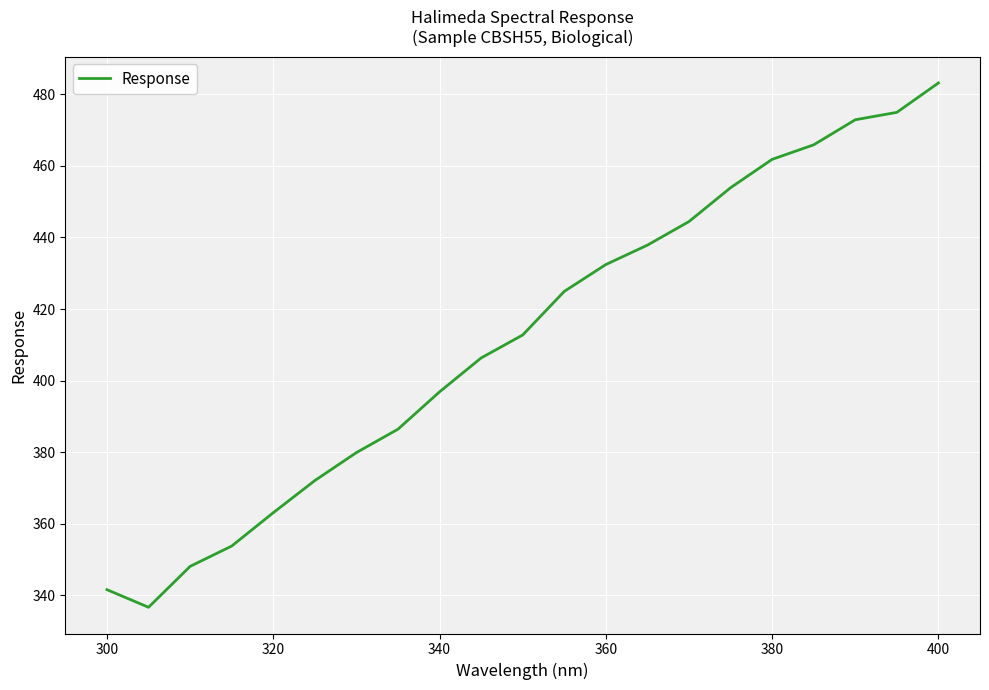

What is the minimum value shown in the chart?

336.7